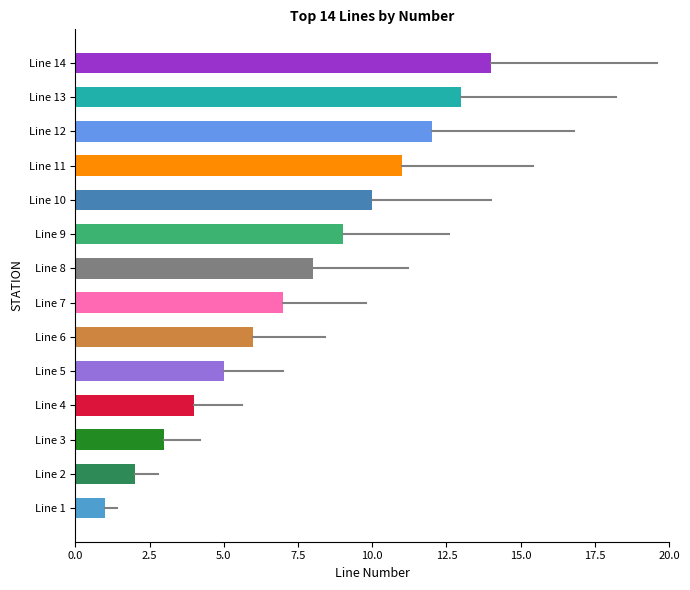

Where is the data nearest to the value 7?

Line 7